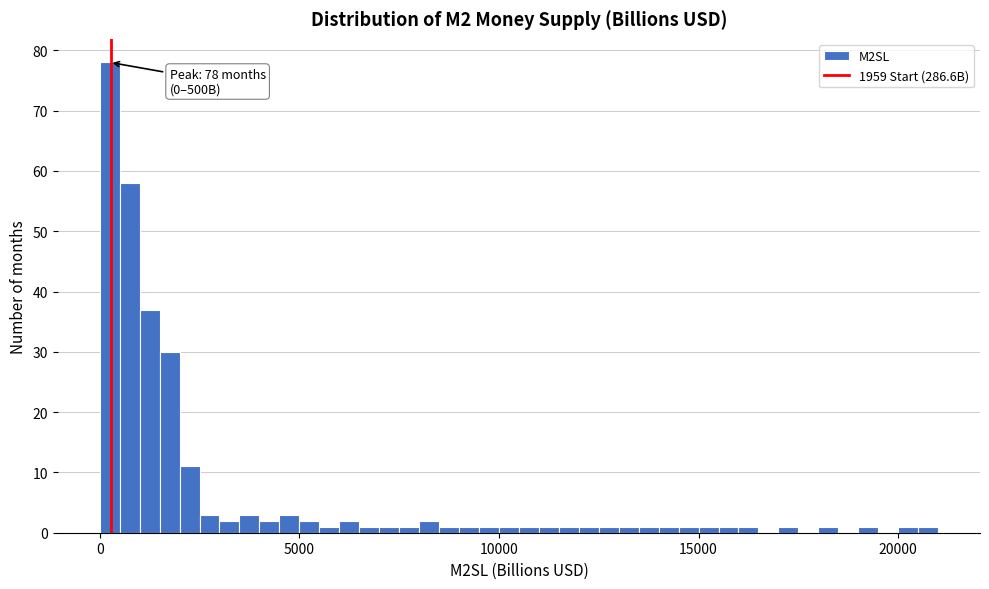

Around what value on the x-axis is the tallest bar? Give the approximate position of its centre, as read against the axis.

500